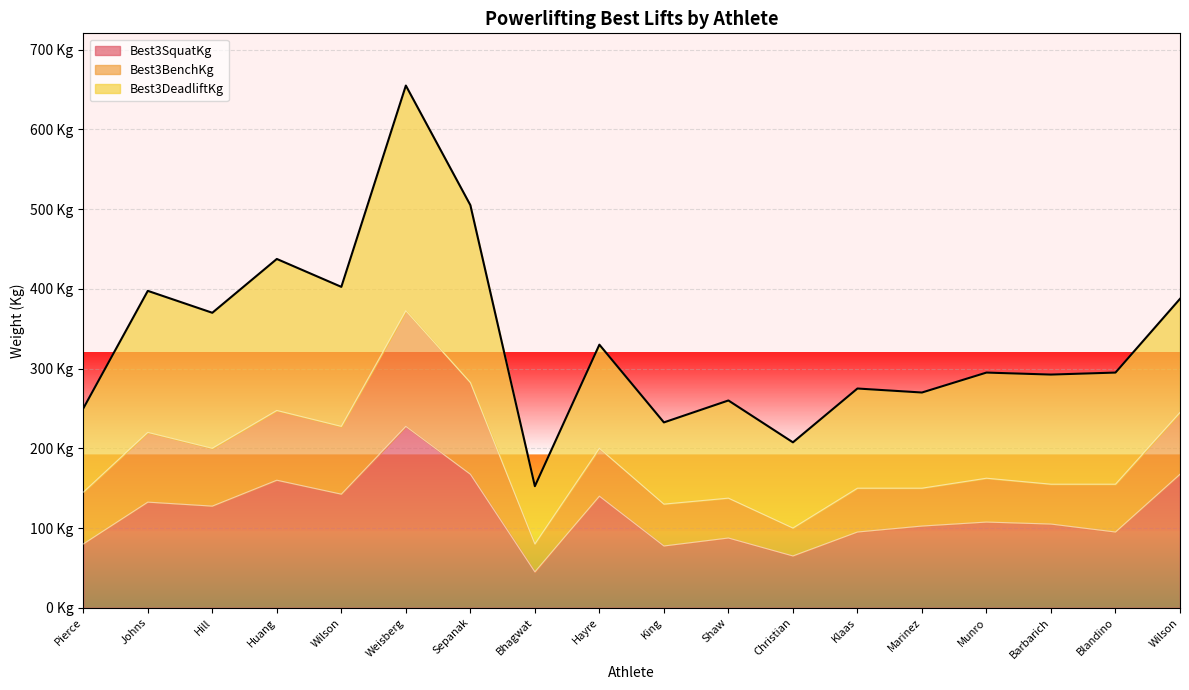

In Best3SquatKg, how many points are lower than both neighbors (excluding endpoints)?

6